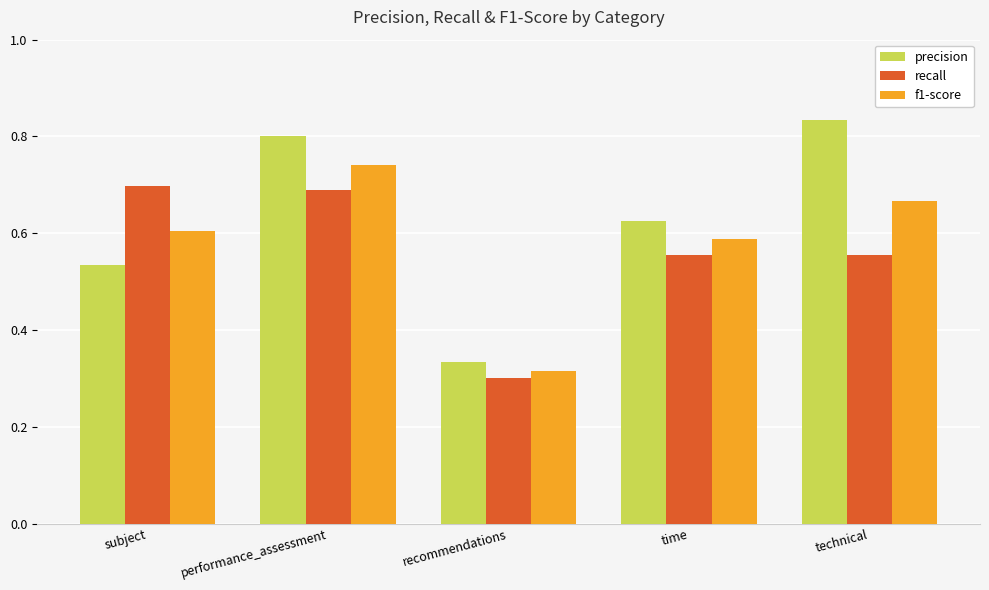

List the labels in order of precision value, largest first.

technical, performance_assessment, time, subject, recommendations